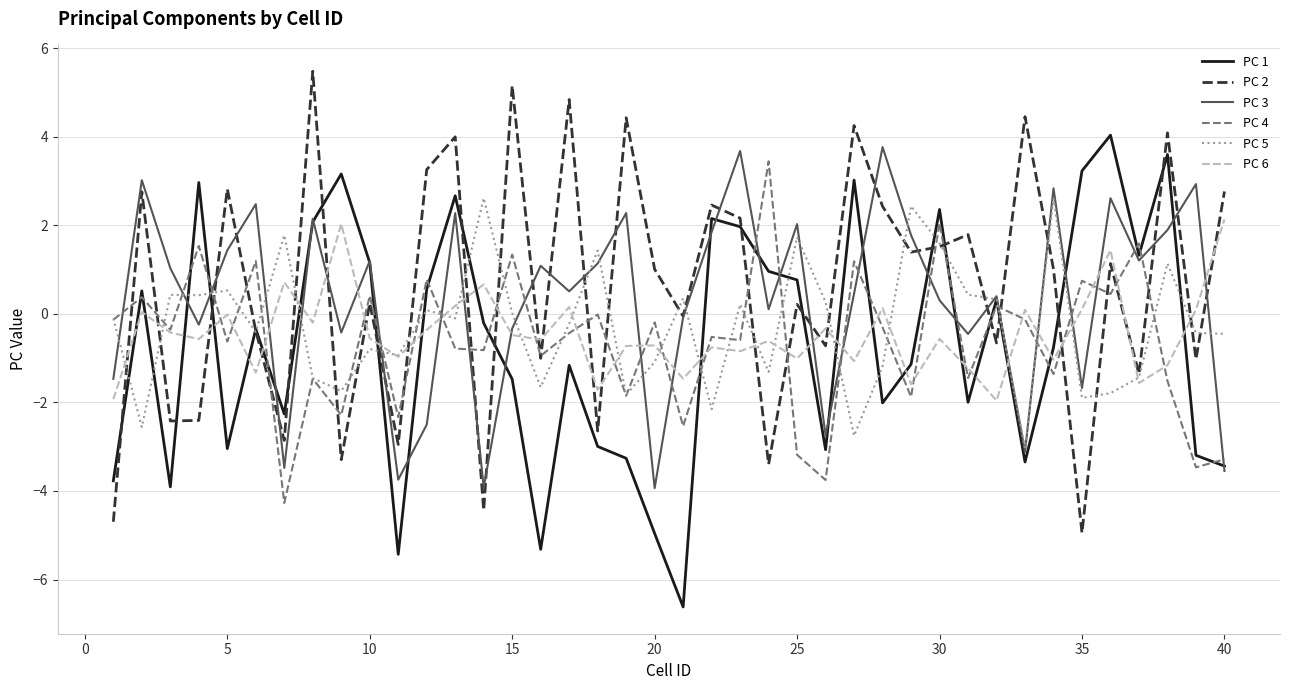

Which series has the largest total across all categories?

PC 2